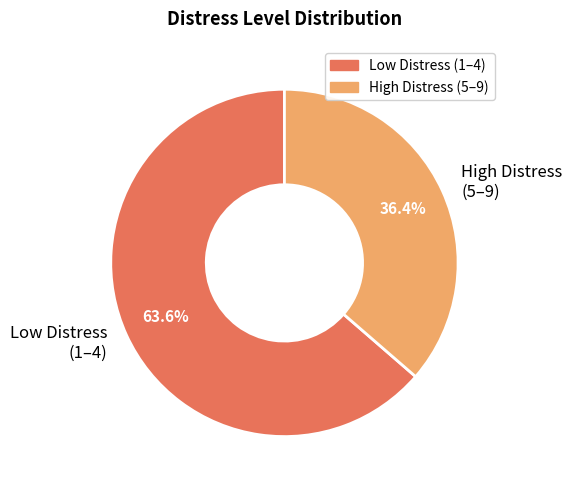

How many segments does this pie chart have?

2